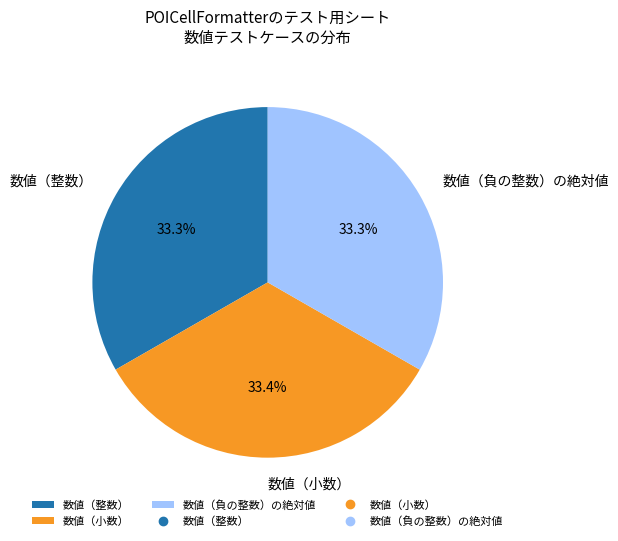

What percentage is NOT represented by 数値（負の整数）の絶対値?

66.6%